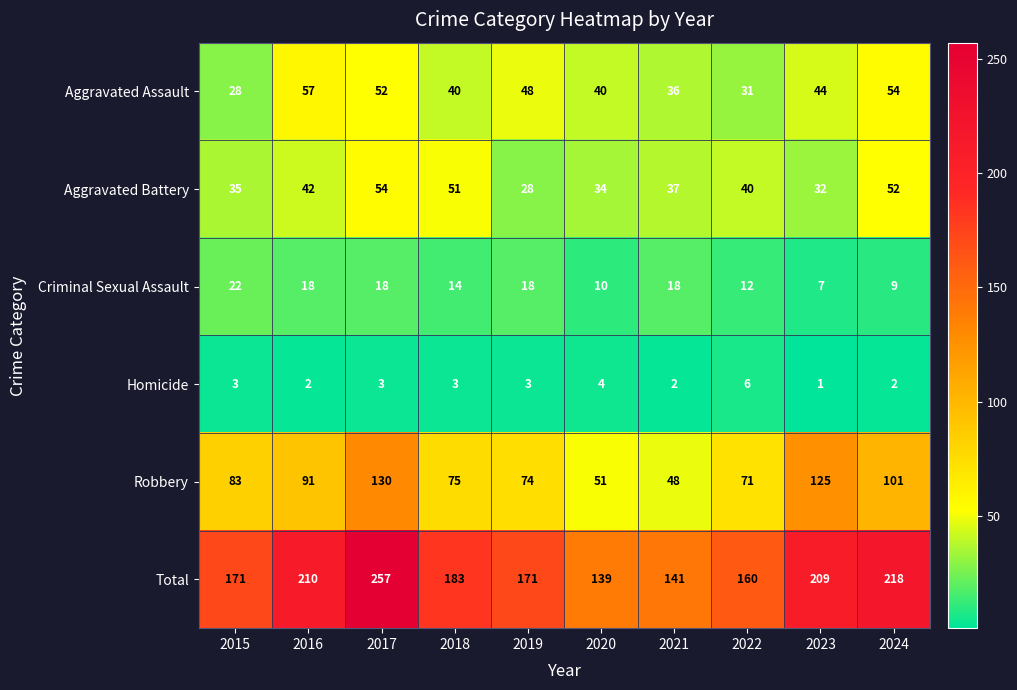

The value of Total at 2021 is 141. True or false?

True